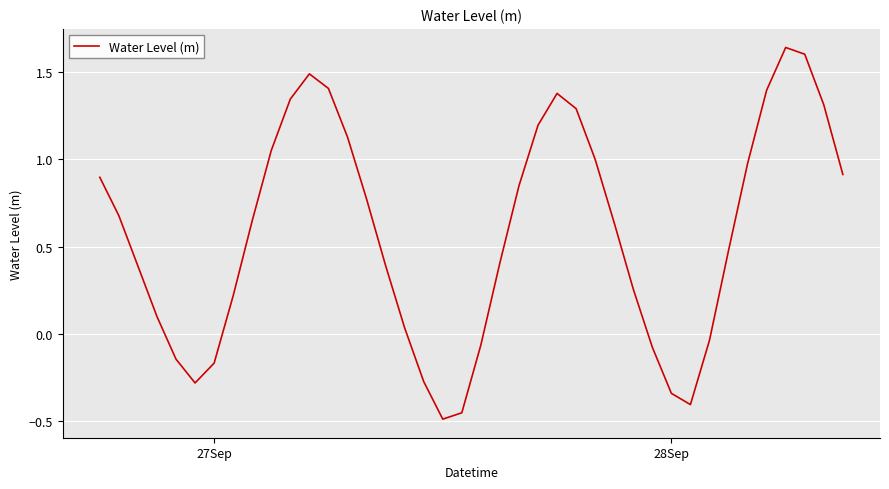

What is the difference between the maximum and minimum values?

2.1